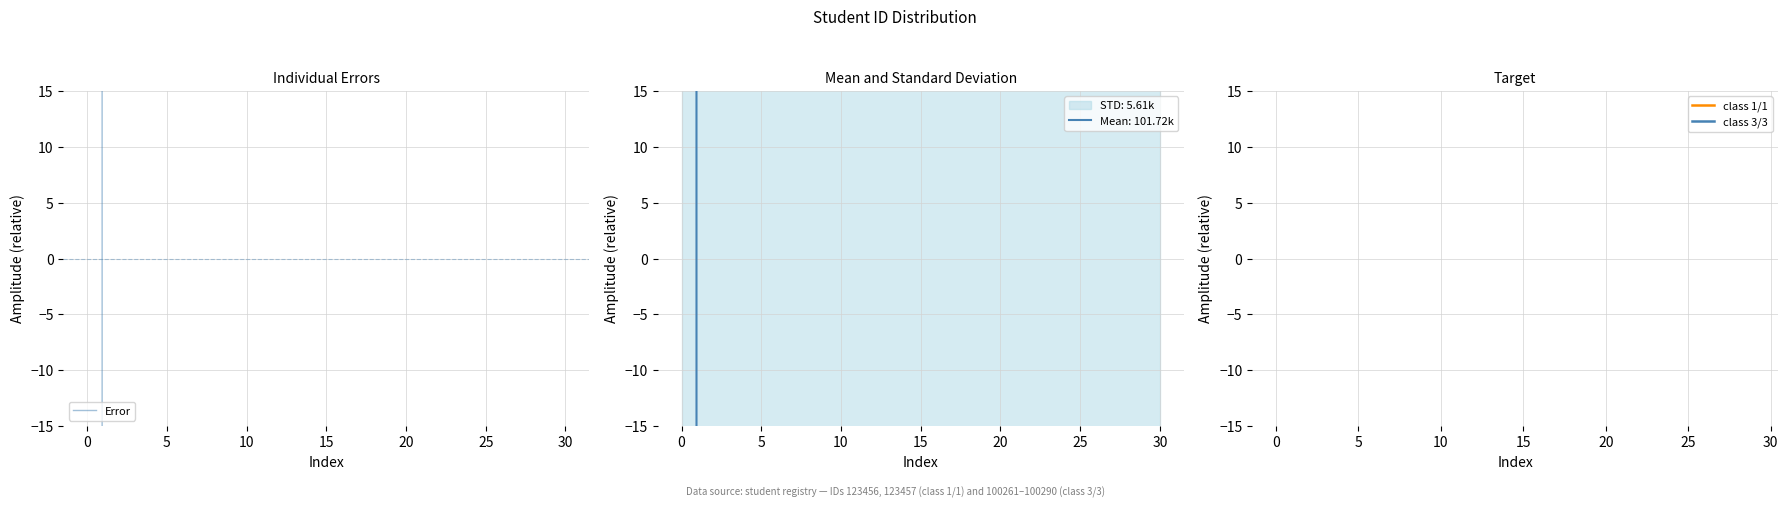

The value at 14 is -2052.2. True or false?

False